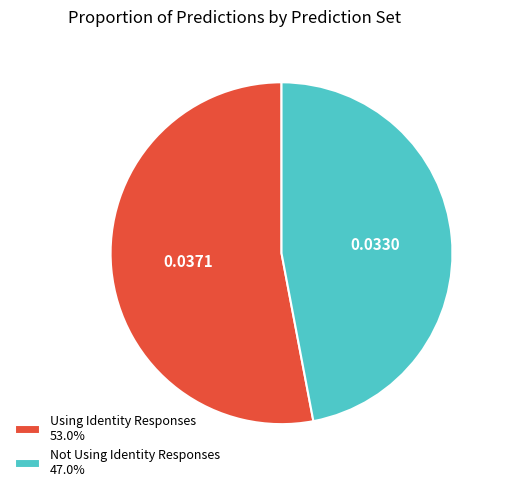

Do Not Using Identity Responses 47.0% and Using Identity Responses 53.0% together represent more than half of the pie?

Yes